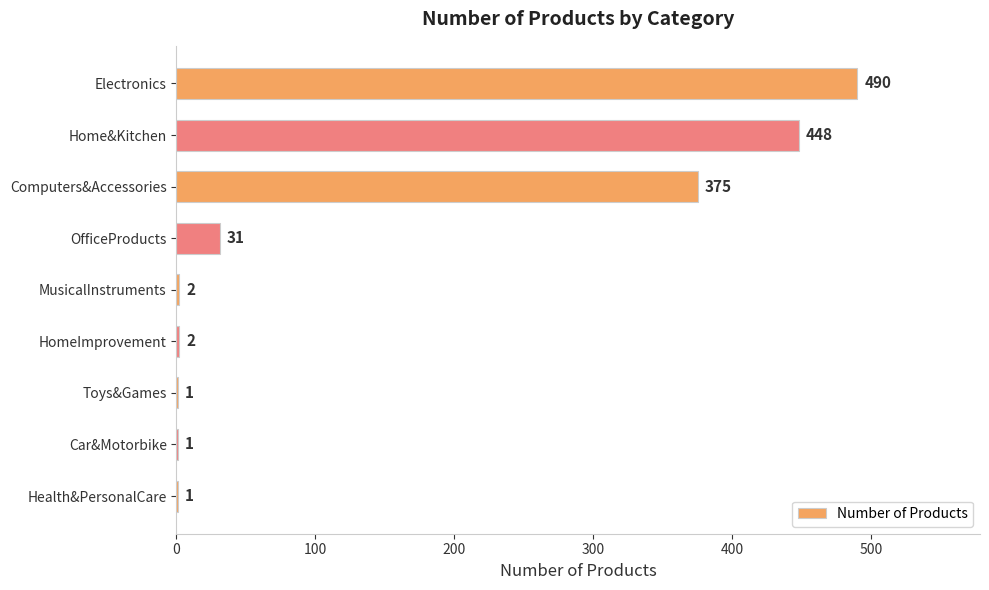

How many series are shown in this chart?

1